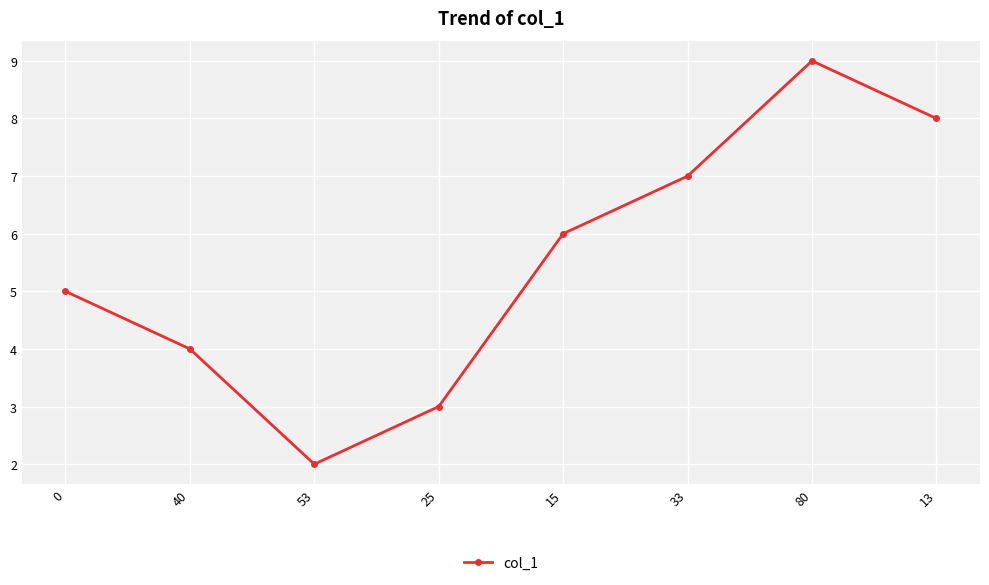

The chart shows a value of 1 at 53. True or false?

False